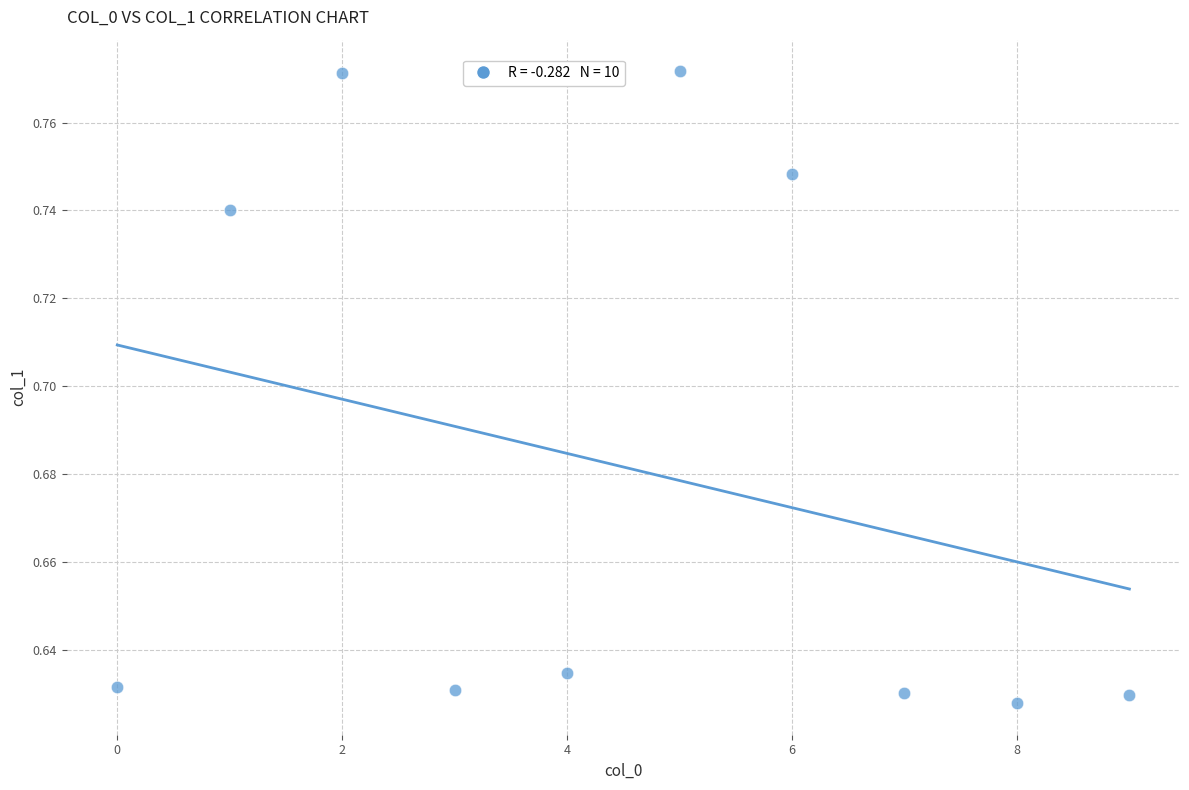

How many data points are displayed?

10